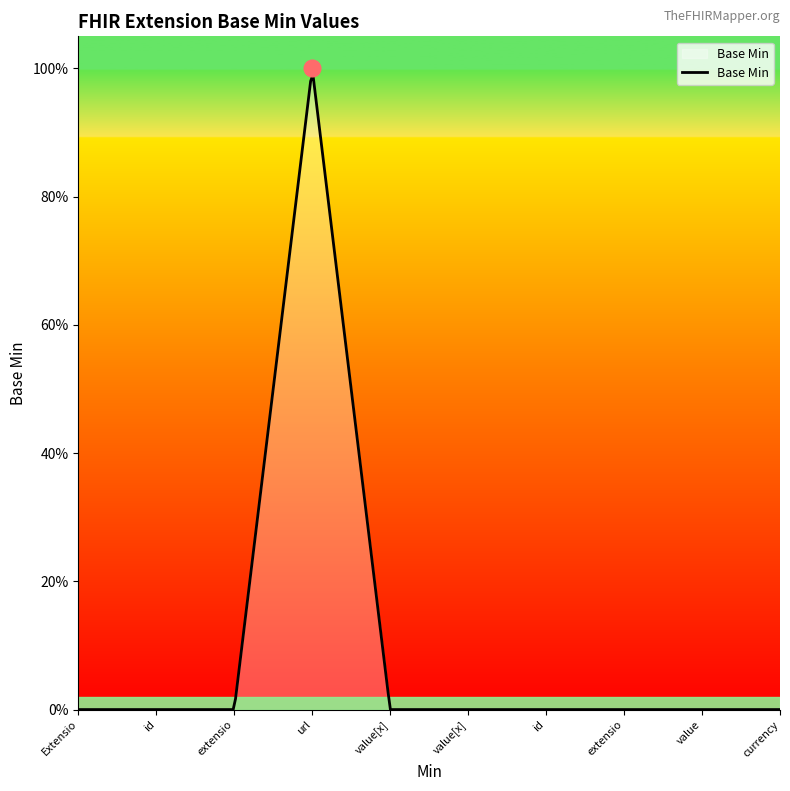

Does the chart display data point markers on the line(s)?

No